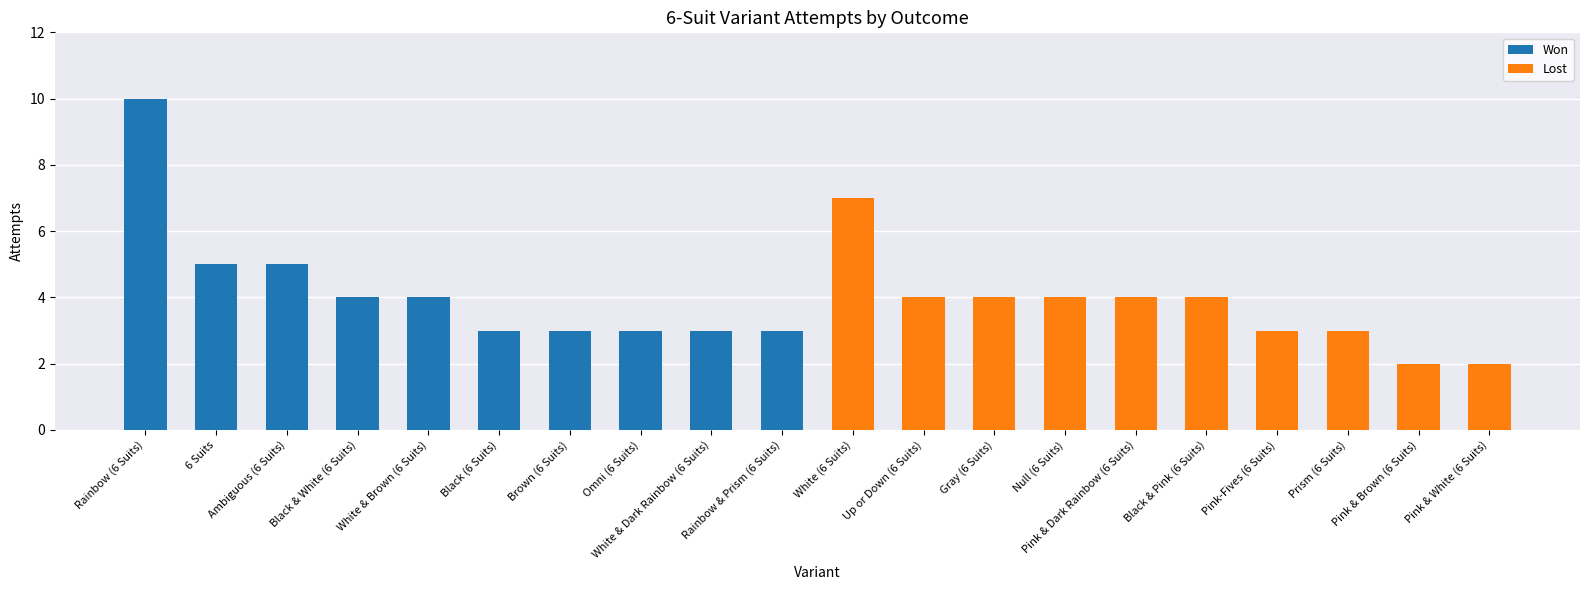

What is the highest value of the Won series?

10